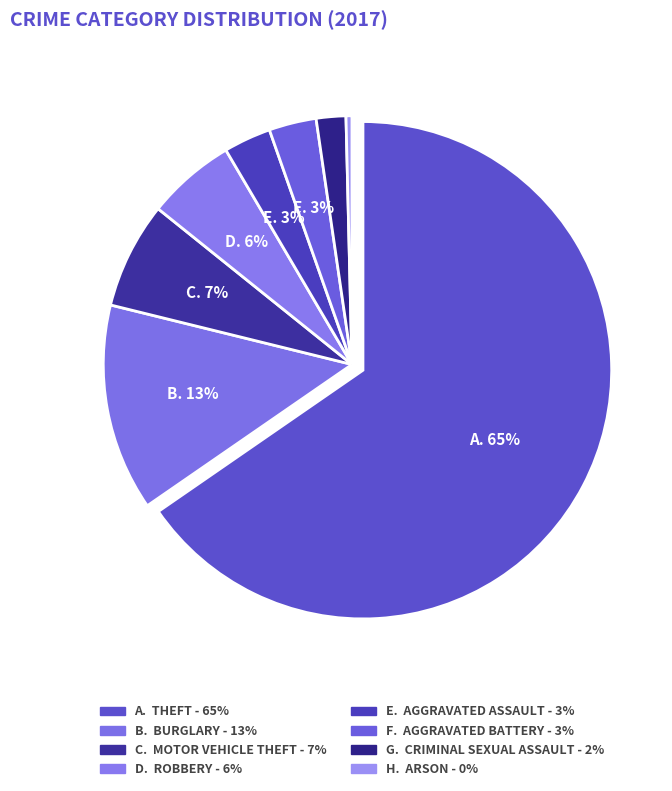

Count the number of slices in the pie.

8